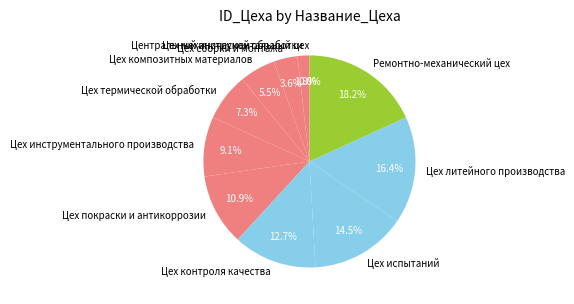

True or false: Цех механической обработки accounts for 2% of the total.

True